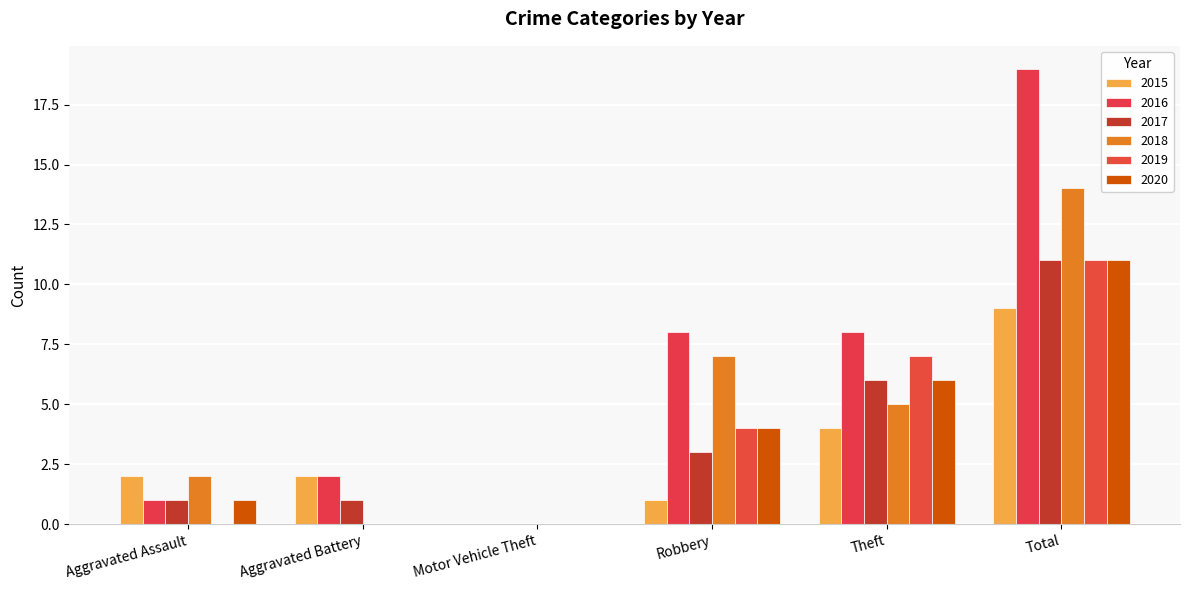

Which series has the largest total across all categories?

2016